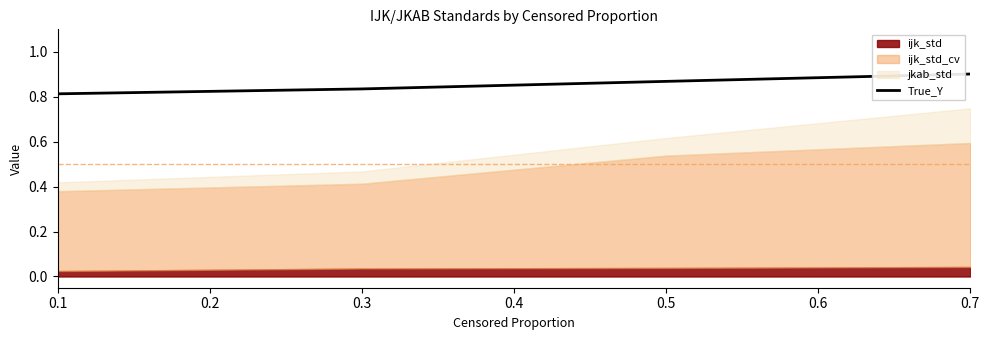

The chart shows a value of 1.2 at 0.1. True or false?

False